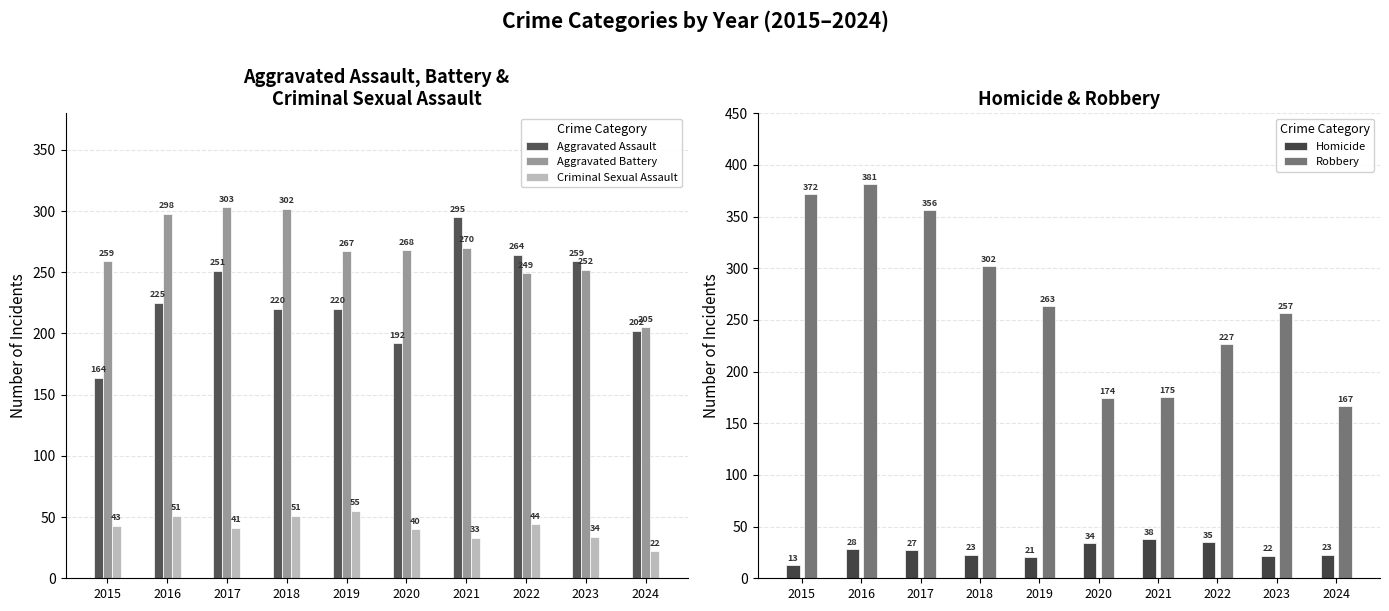

What is the minimum value shown in the chart?

13